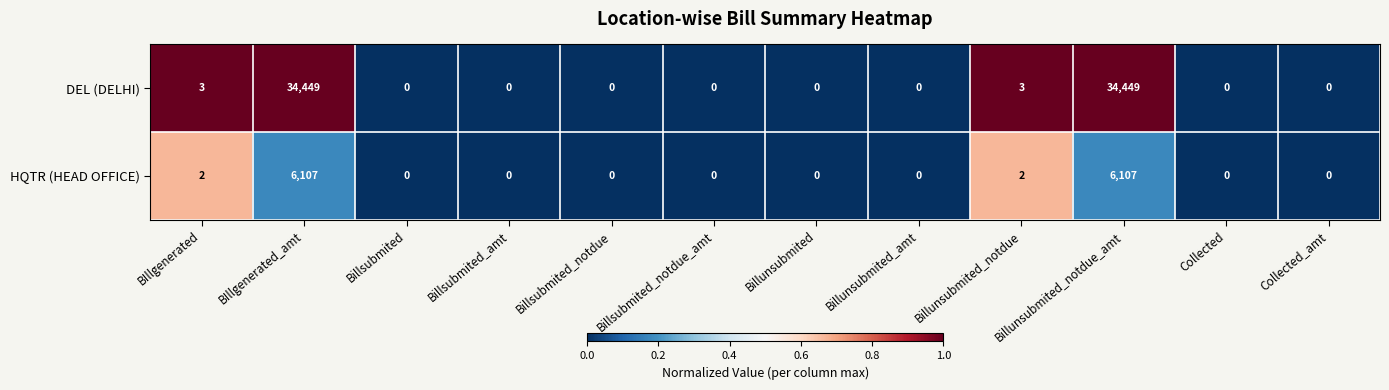

What is the highest value of the DEL (DELHI) series?

34449